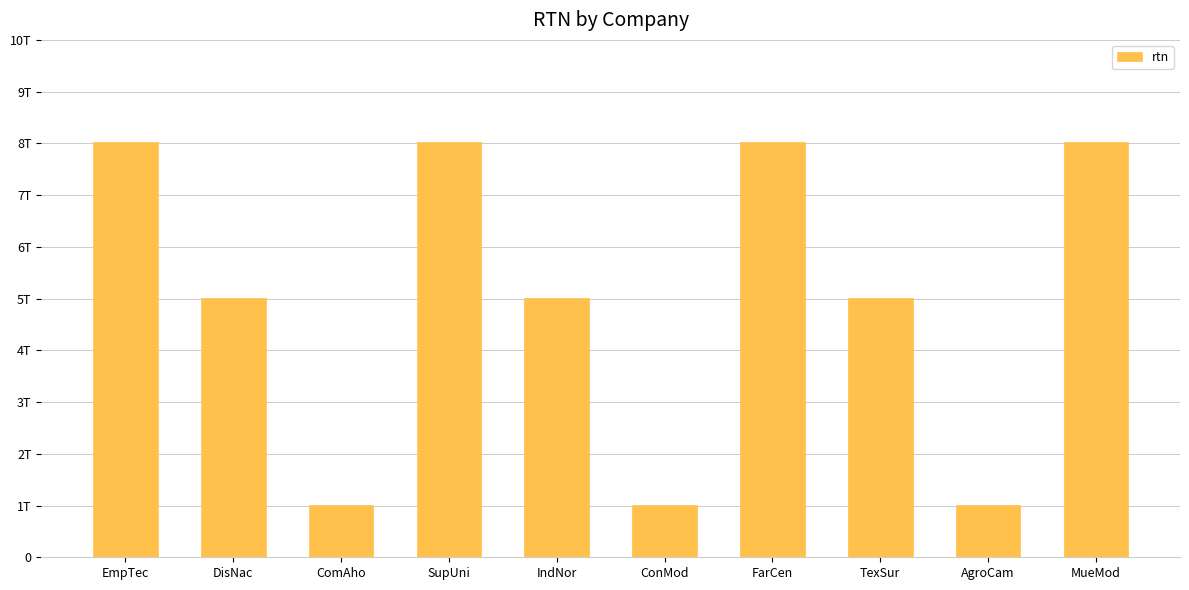

Reading right to left, extract all data points from this chart.

MueMod=8019900987654	AgroCam=1019911098765	TexSur=5019922109876	FarCen=8019933210987	ConMod=1019944321098	IndNor=5019955432109	SupUni=8019966543210	ComAho=1019977654321	DisNac=5019988765432	EmpTec=8019995123456